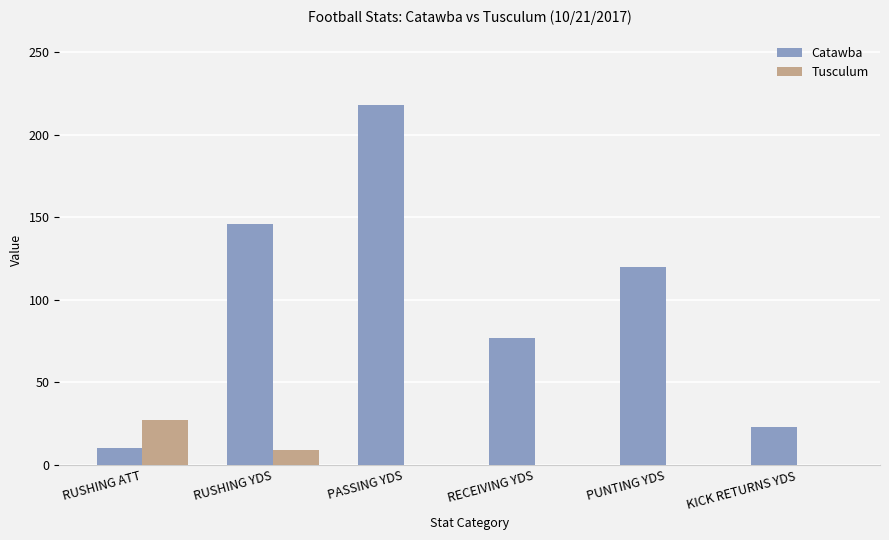

Is the value of Catawba at RUSHING ATT greater than the value of Tusculum at RUSHING ATT?

No